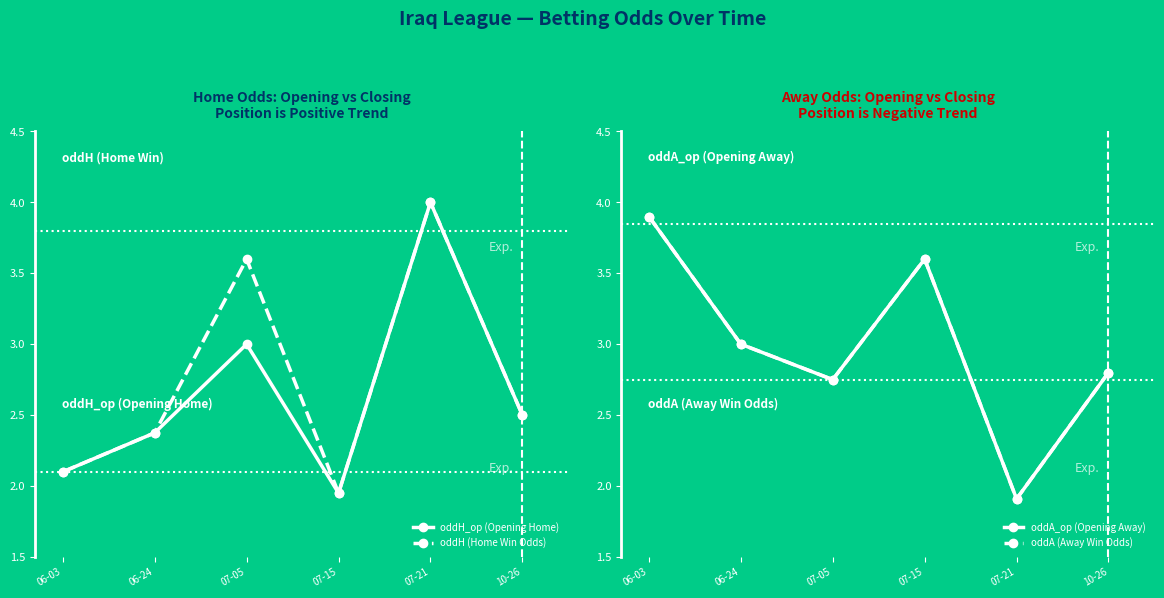

True or false: oddH (Home Win Odds) has more than 2 points higher than both neighbors.

False